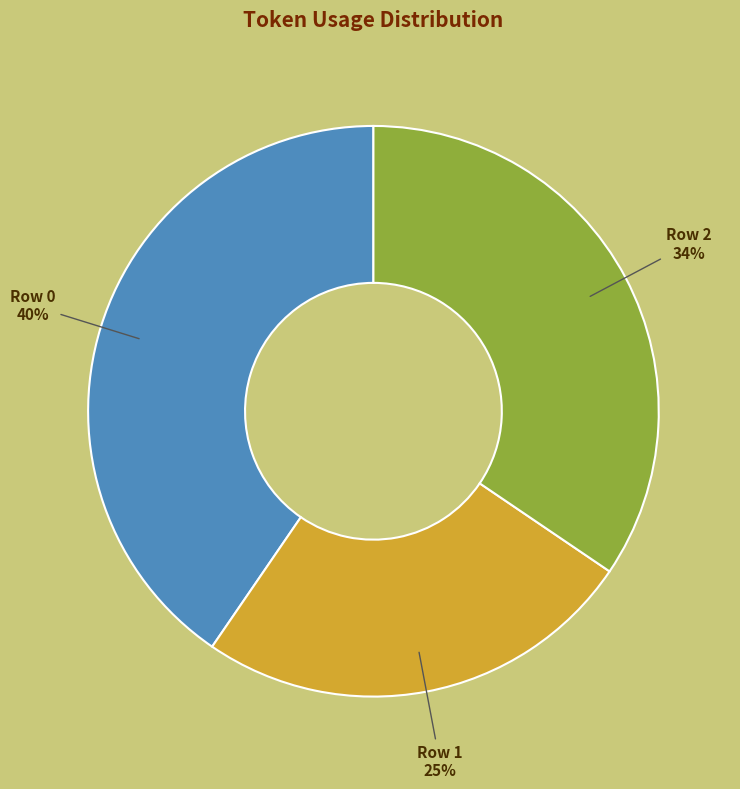

What percentage is the Row 0 slice, to the nearest percent?

40%